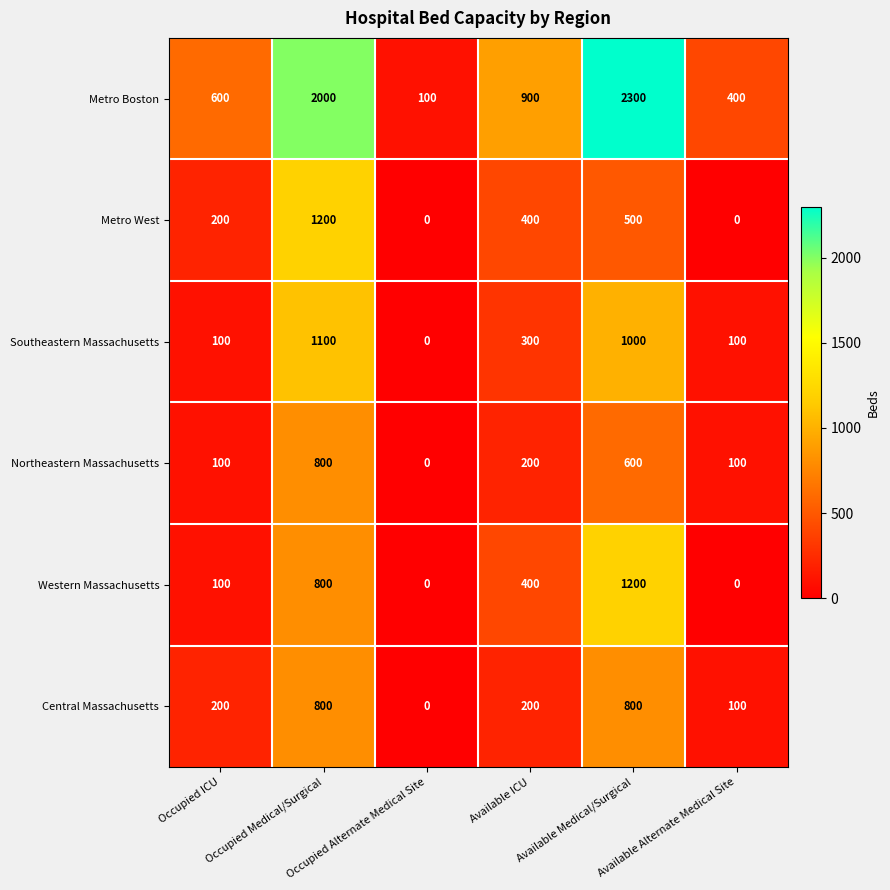

Count the Central Massachusetts values in the range 100 to 800.

5